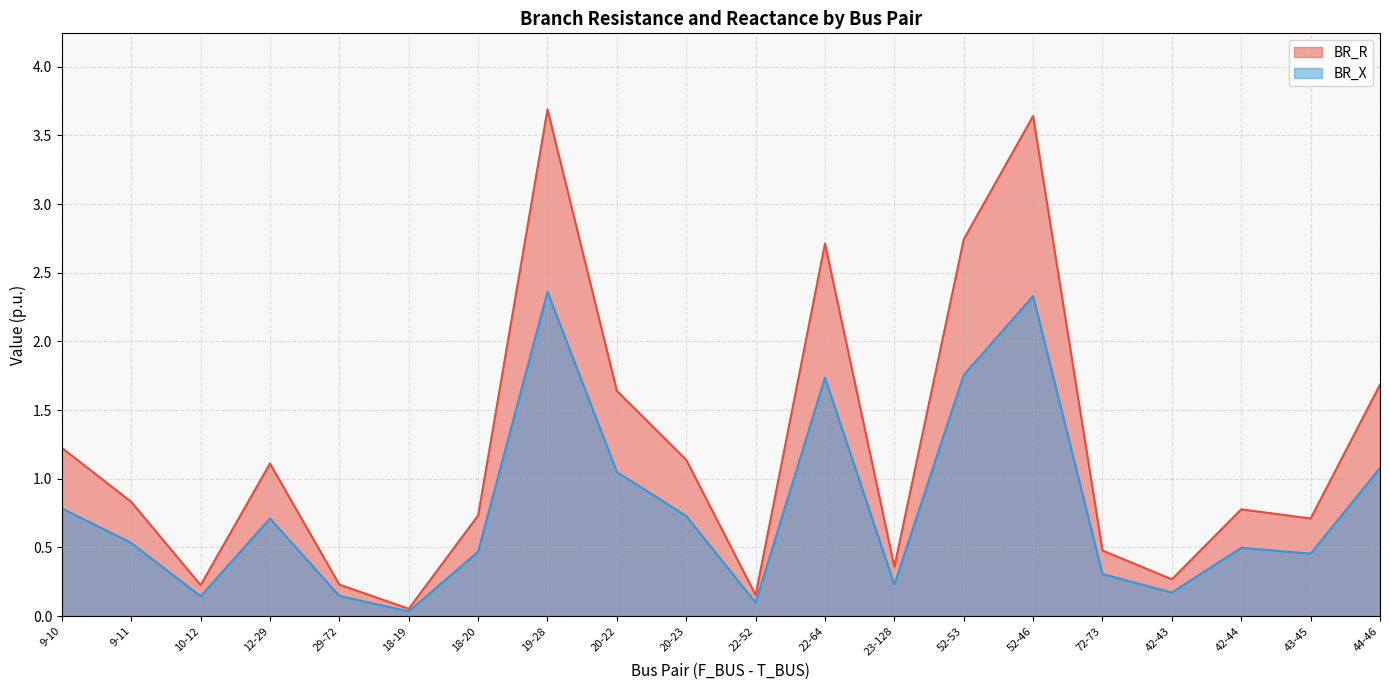

Reading right to left, list all the values displayed in this chart.

BR_R: 1.7	0.7	0.8	0.3	0.5	3.6	2.7	0.4	2.7	0.2	1.1	1.6	3.7	0.7	0.1	0.2	1.1	0.2	0.8	1.2
BR_X: 1.1	0.5	0.5	0.2	0.3	2.3	1.8	0.2	1.7	0.1	0.7	1.0	2.4	0.5	0.0	0.1	0.7	0.1	0.5	0.8